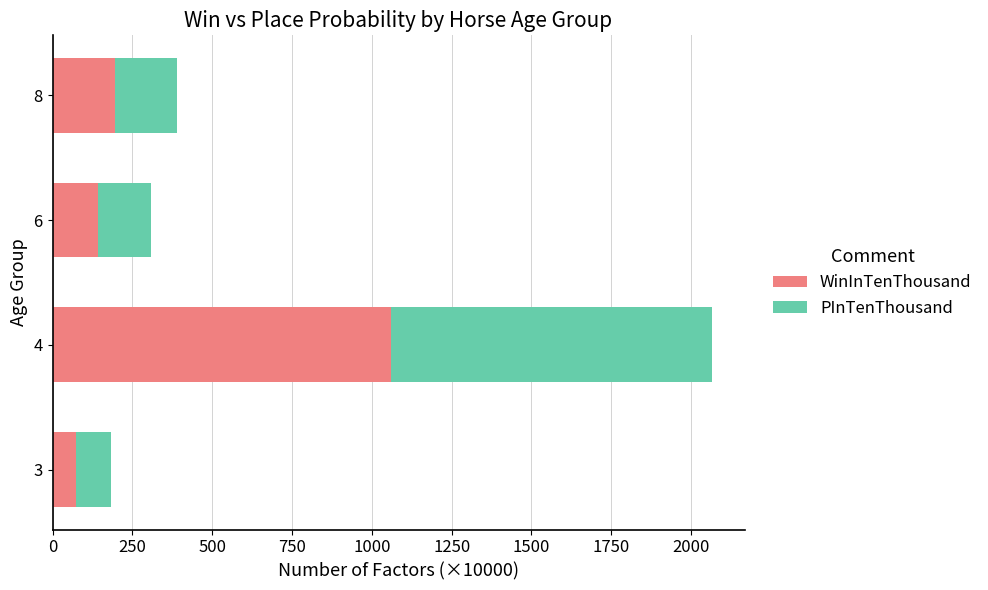

What is the total value across all series at 3?

184